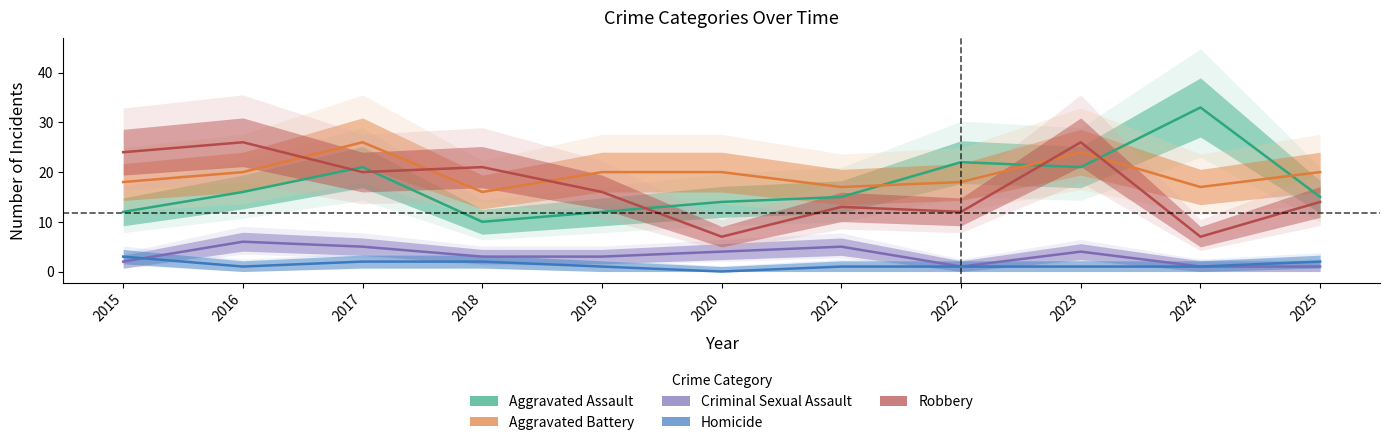

The Robbery series shows 13 at 2021. True or false?

True